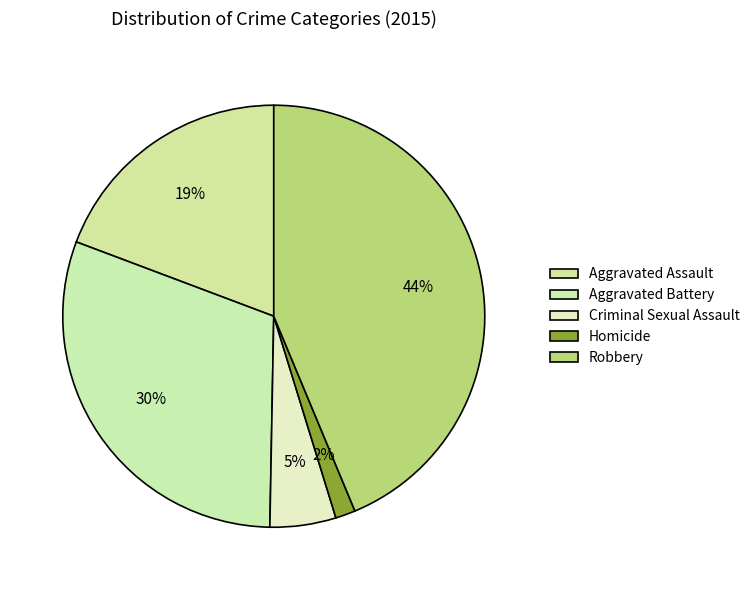

To the nearest percent, what is the average slice percentage?

20%